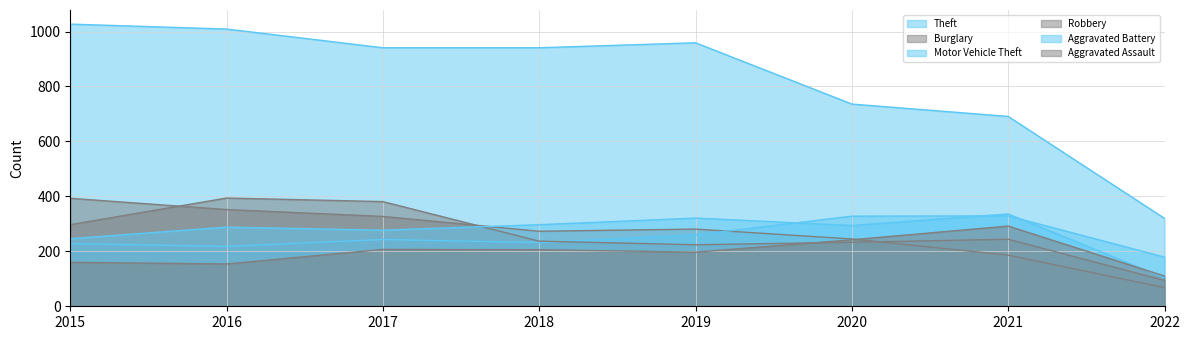

How many values in the Robbery series are below 244?

4